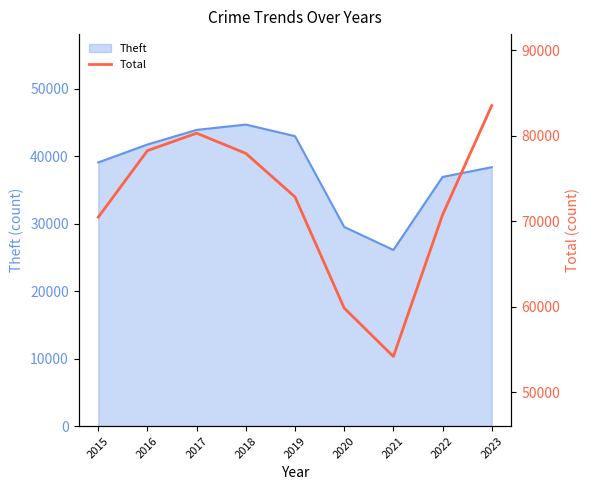

How many data points are less than 72853?

4